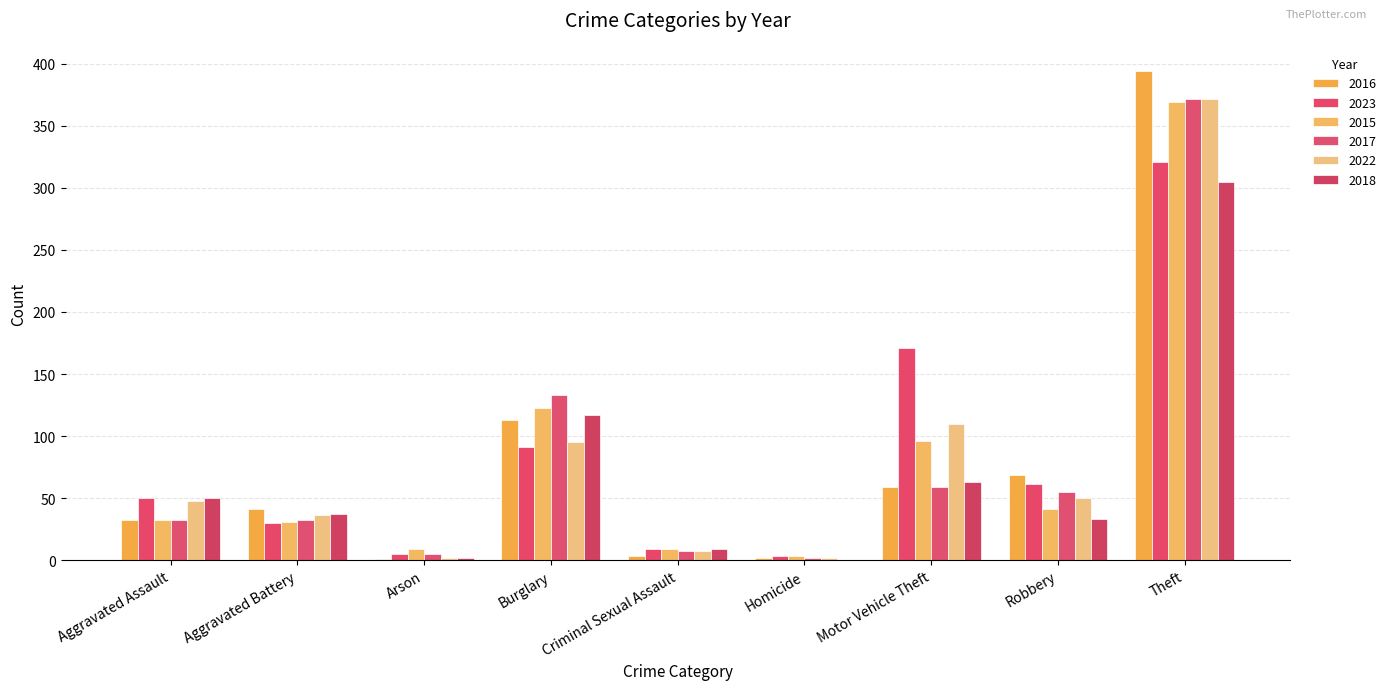

True or false: 2015 has a value of 44 at Aggravated Battery.

False